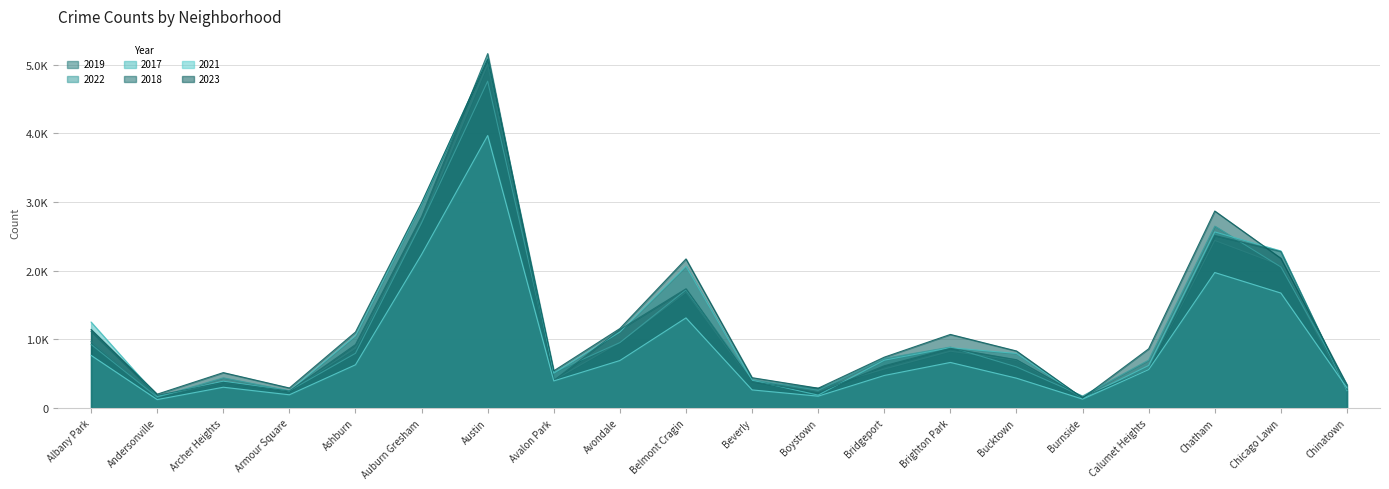

What is the label of the 4th point from the right?

Calumet Heights